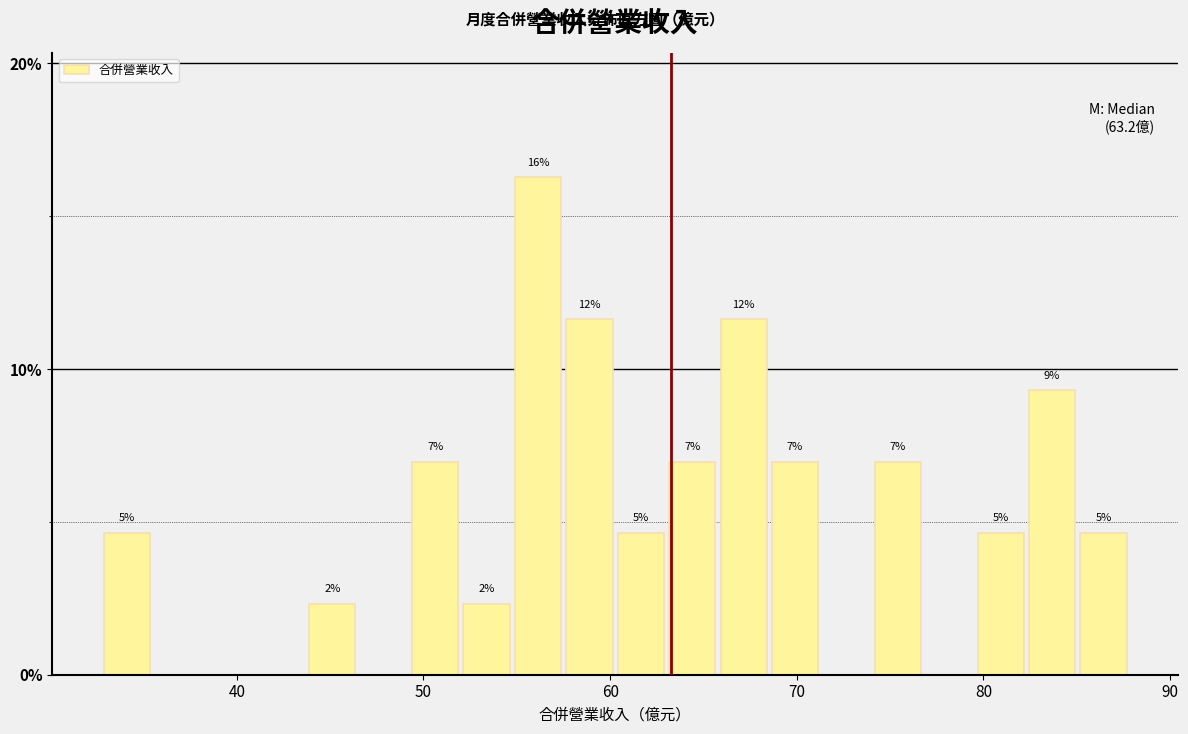

Around what value on the x-axis is the tallest bar? Give the approximate position of its centre, as read against the axis.

56